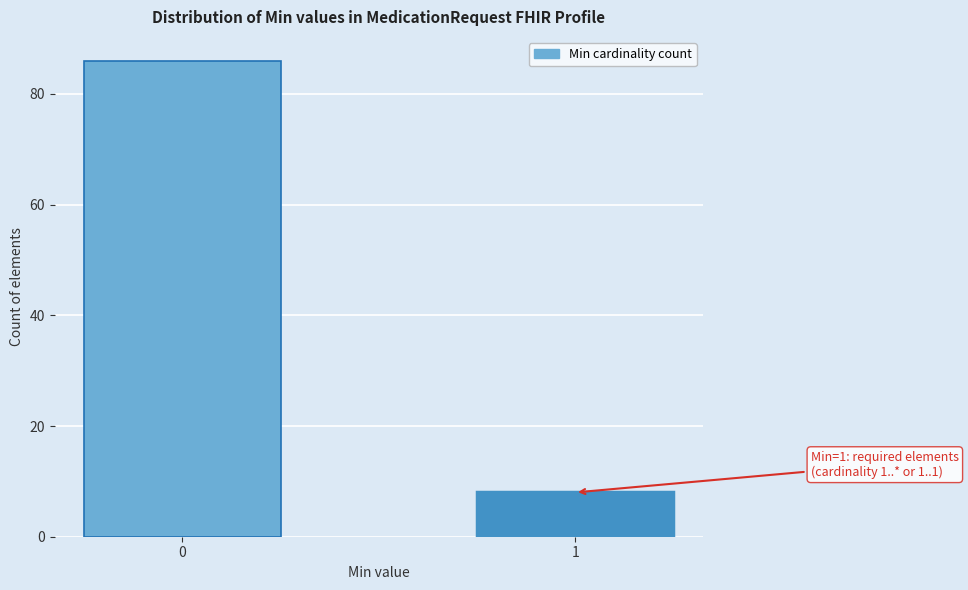

Reading left to right, extract all data points from this chart.

0=86	1=8